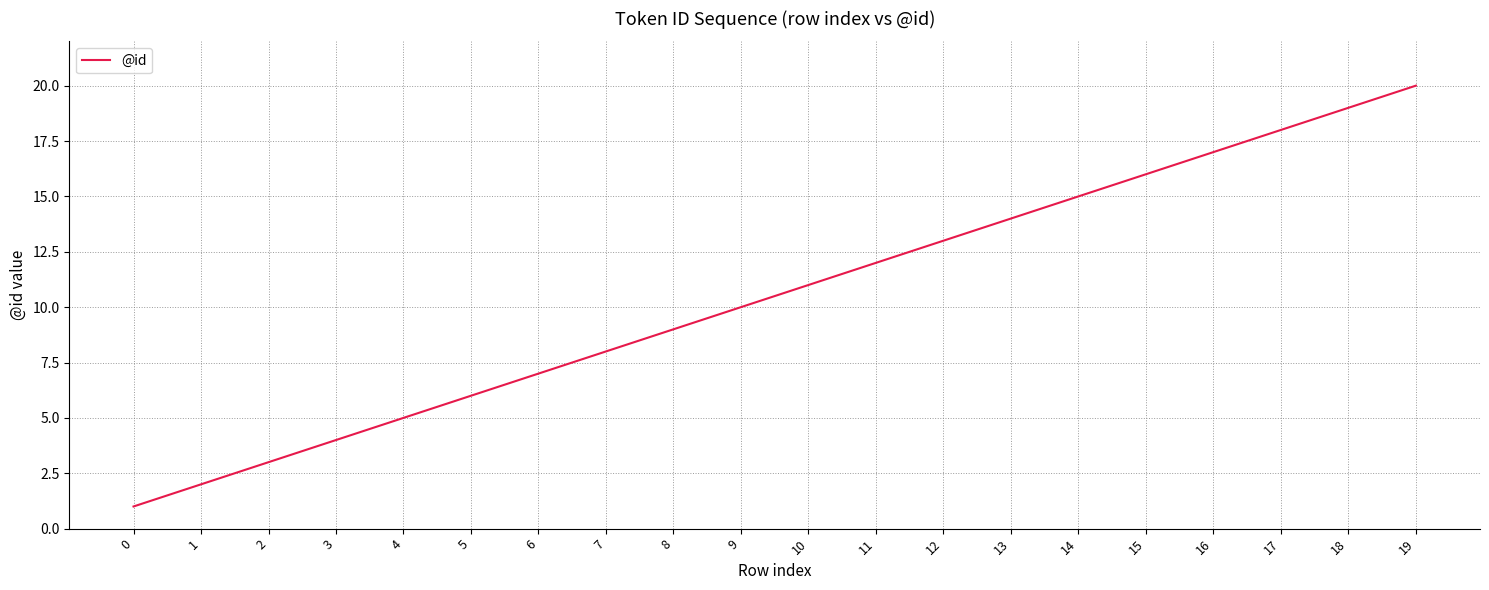

What is the change in value from 5 to 15?

+10